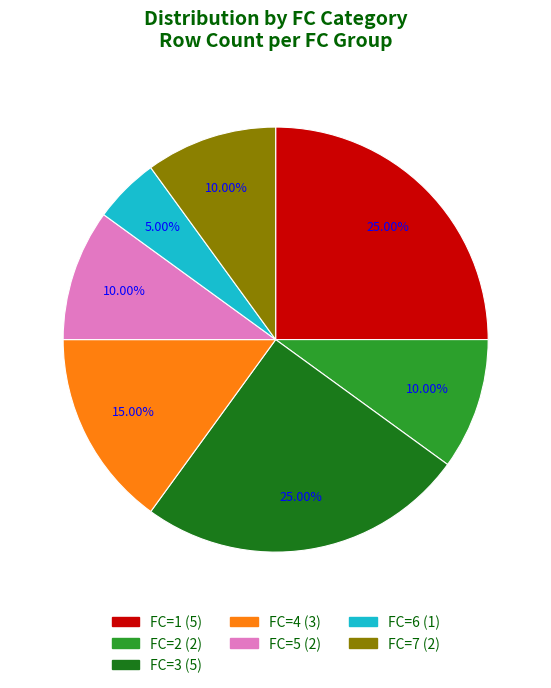

Combined, do FC=6 (1) and FC=2 (2) account for over 50%?

No